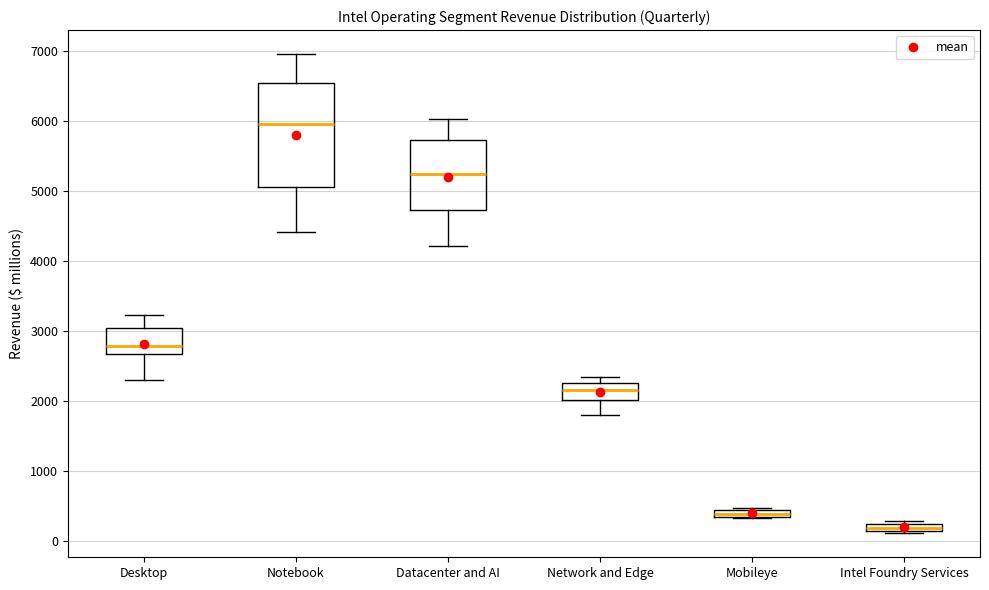

Which box is the tallest, from its lower edge to its upper edge?

Notebook